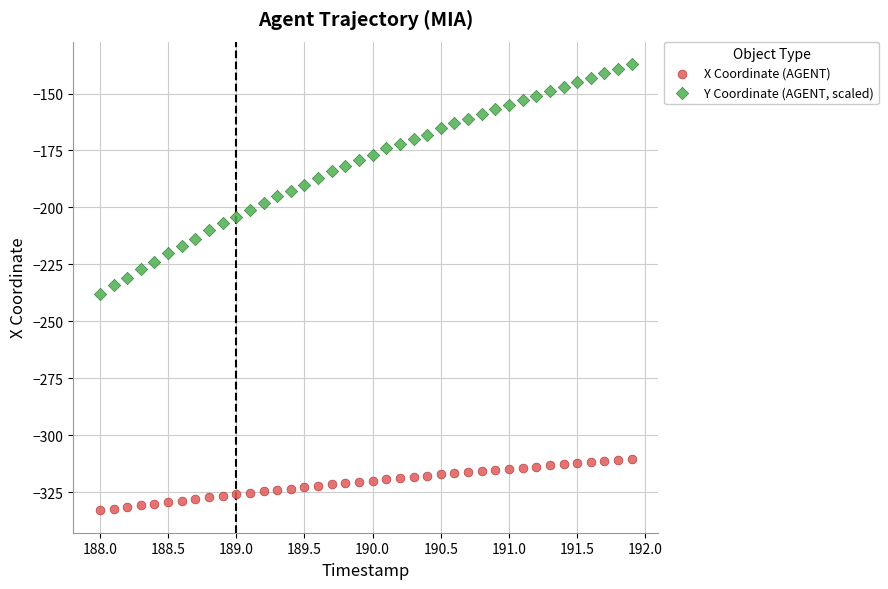

Which series has the widest spread of Y values?

Y Coordinate (AGENT, scaled)